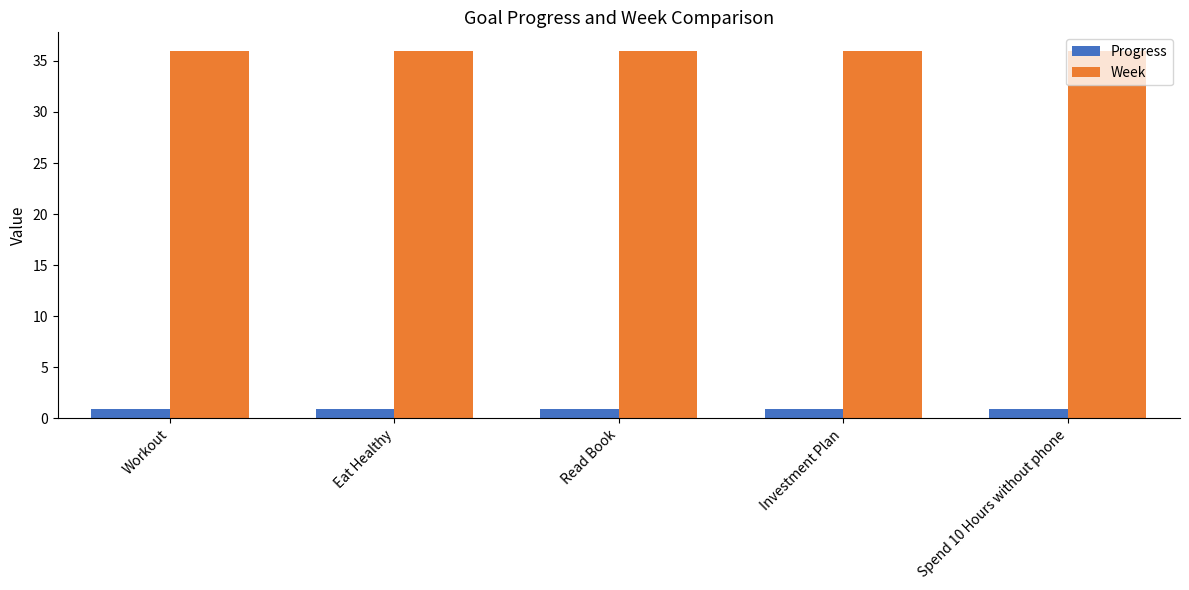

What is the difference between the highest and lowest values at Investment Plan?

35.1